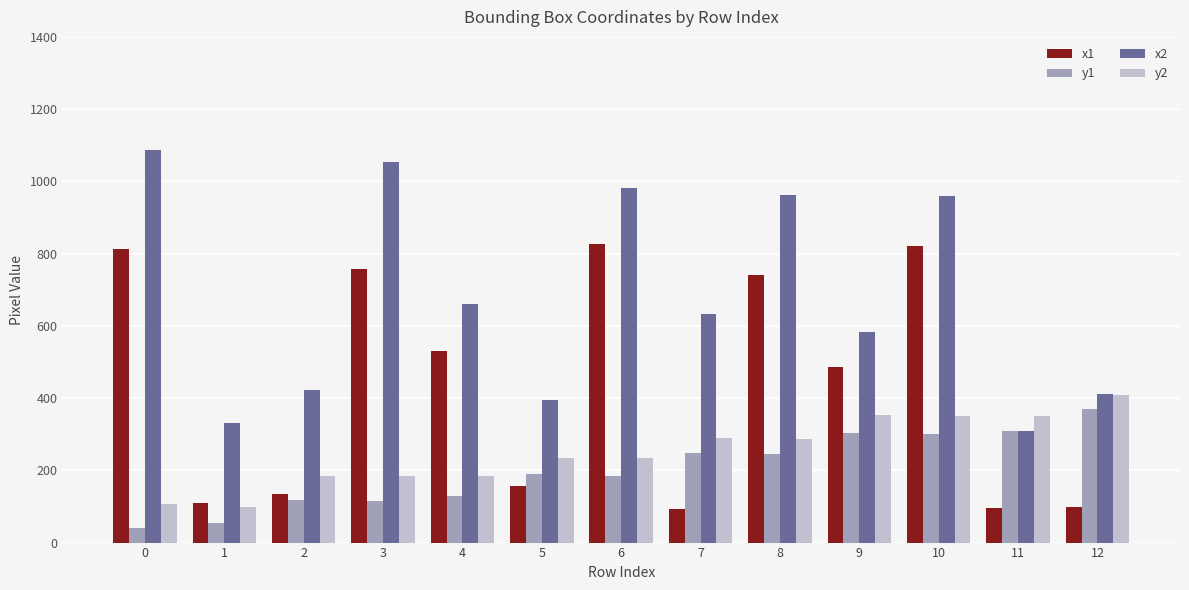

At 0, list the series in order from smallest to largest.

y1, y2, x1, x2